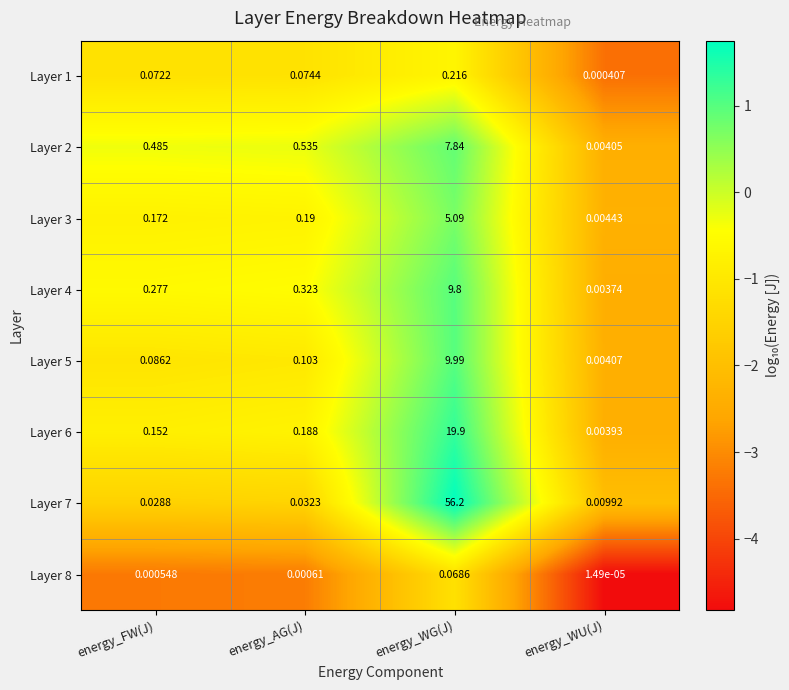

At which category is the sum across all series the highest?

energy_WG(J)